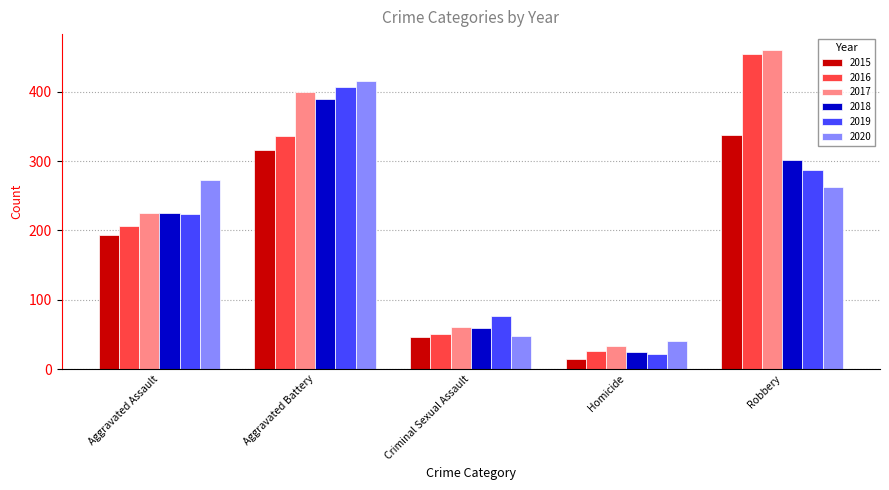

Rank the series by their maximum value, from lowest to highest.

2015, 2018, 2019, 2020, 2016, 2017